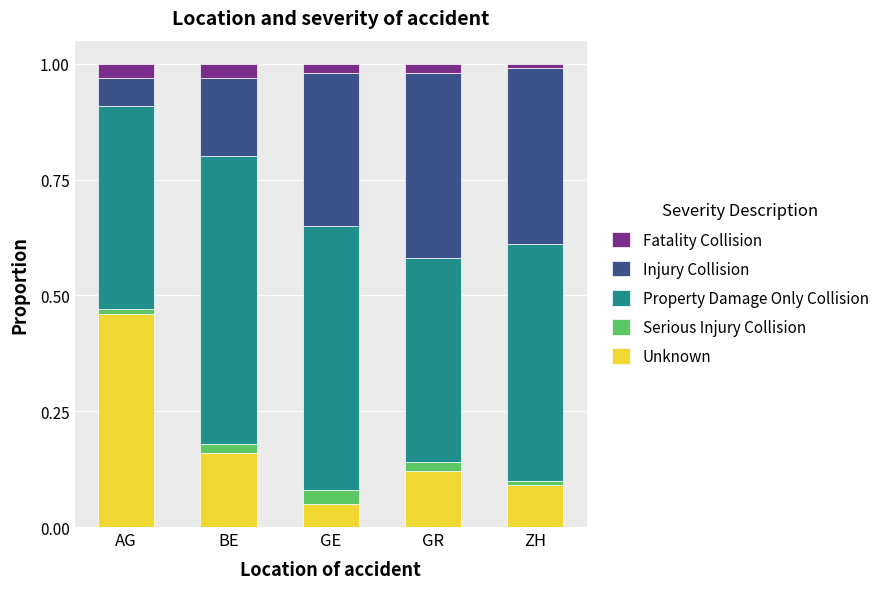

Does the chart contain stacked bars?

Yes